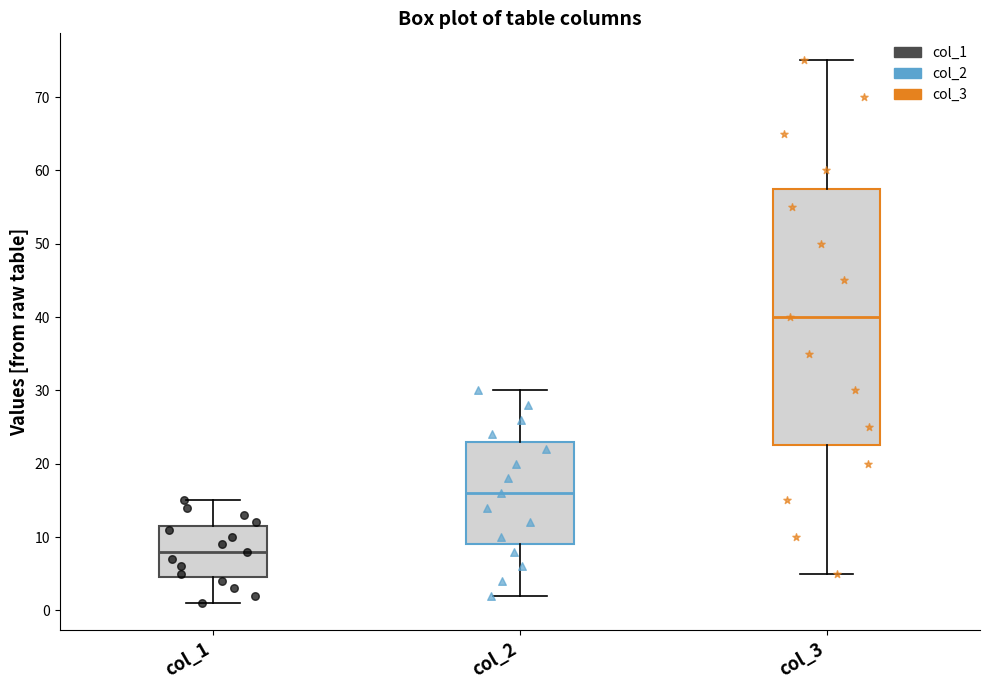

Comparing the boxes themselves (not the whiskers), which one is the tallest?

col_3